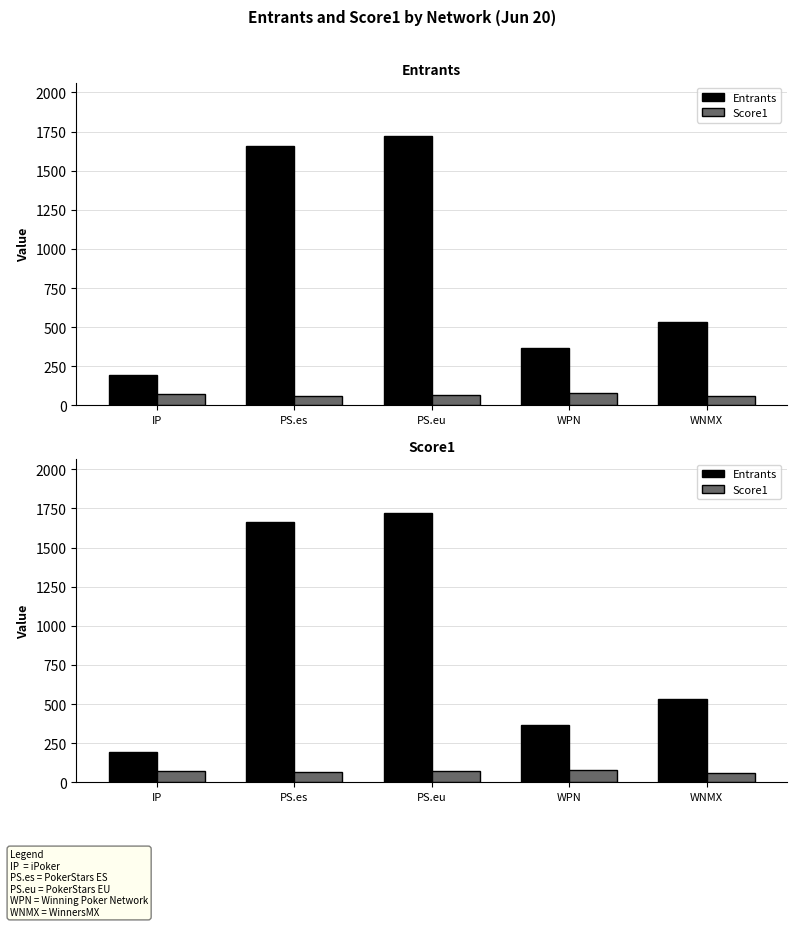

List the labels in order of Entrants value, smallest first.

IP, WPN, WNMX, PS.es, PS.eu